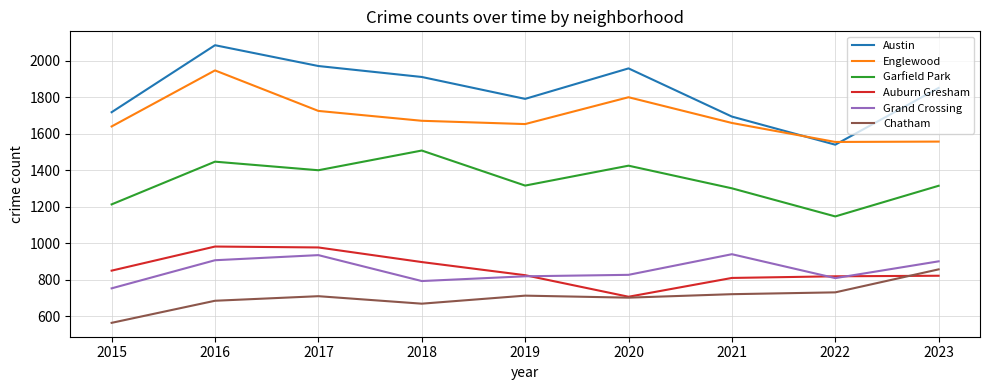

Rank the series at 2018 from lowest to highest value.

Chatham, Grand Crossing, Auburn Gresham, Garfield Park, Englewood, Austin